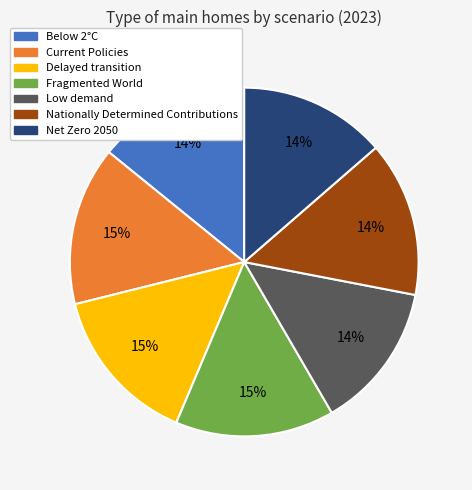

To the nearest percent, what is the average slice percentage?

14%